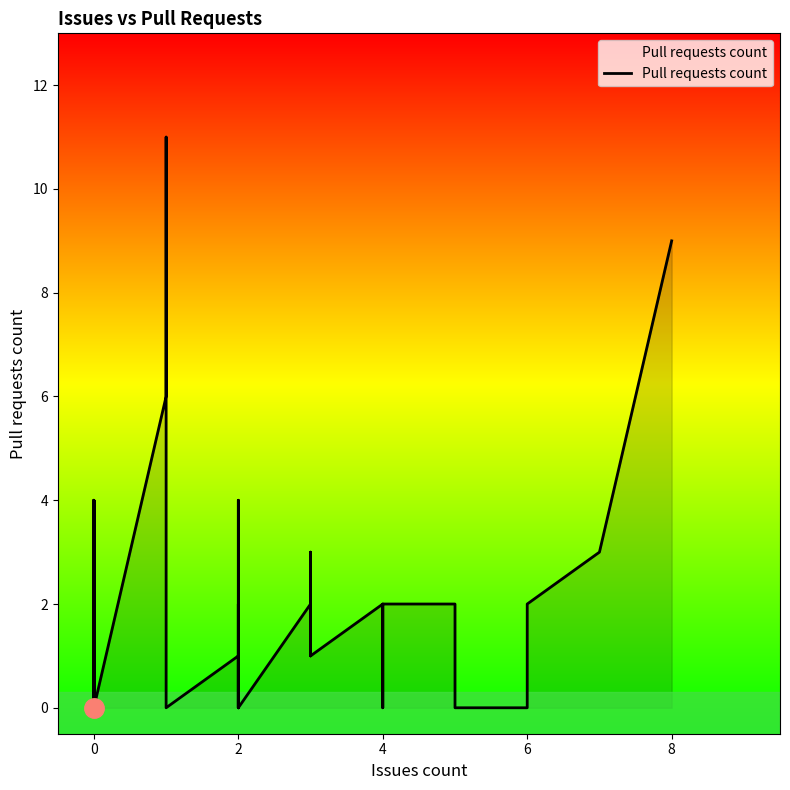

How many data points does each series have?

40